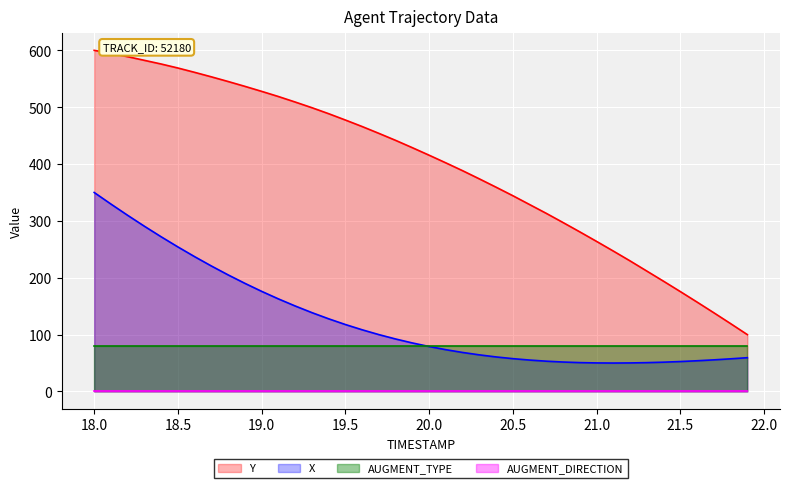

Which series has the largest range (max minus min)?

Y